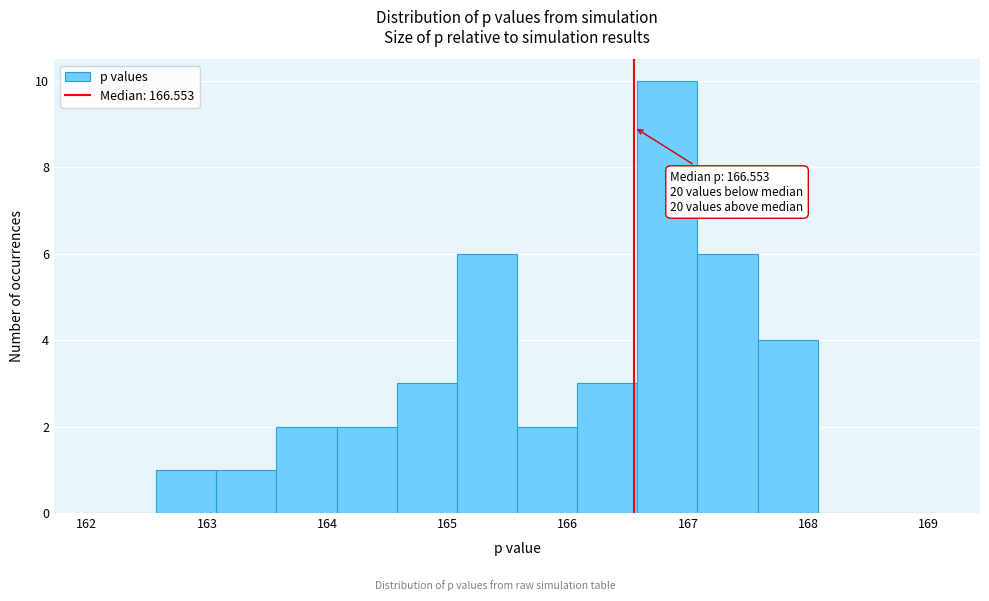

Which range on the x-axis has the tallest bar?

166.6 to 167.1